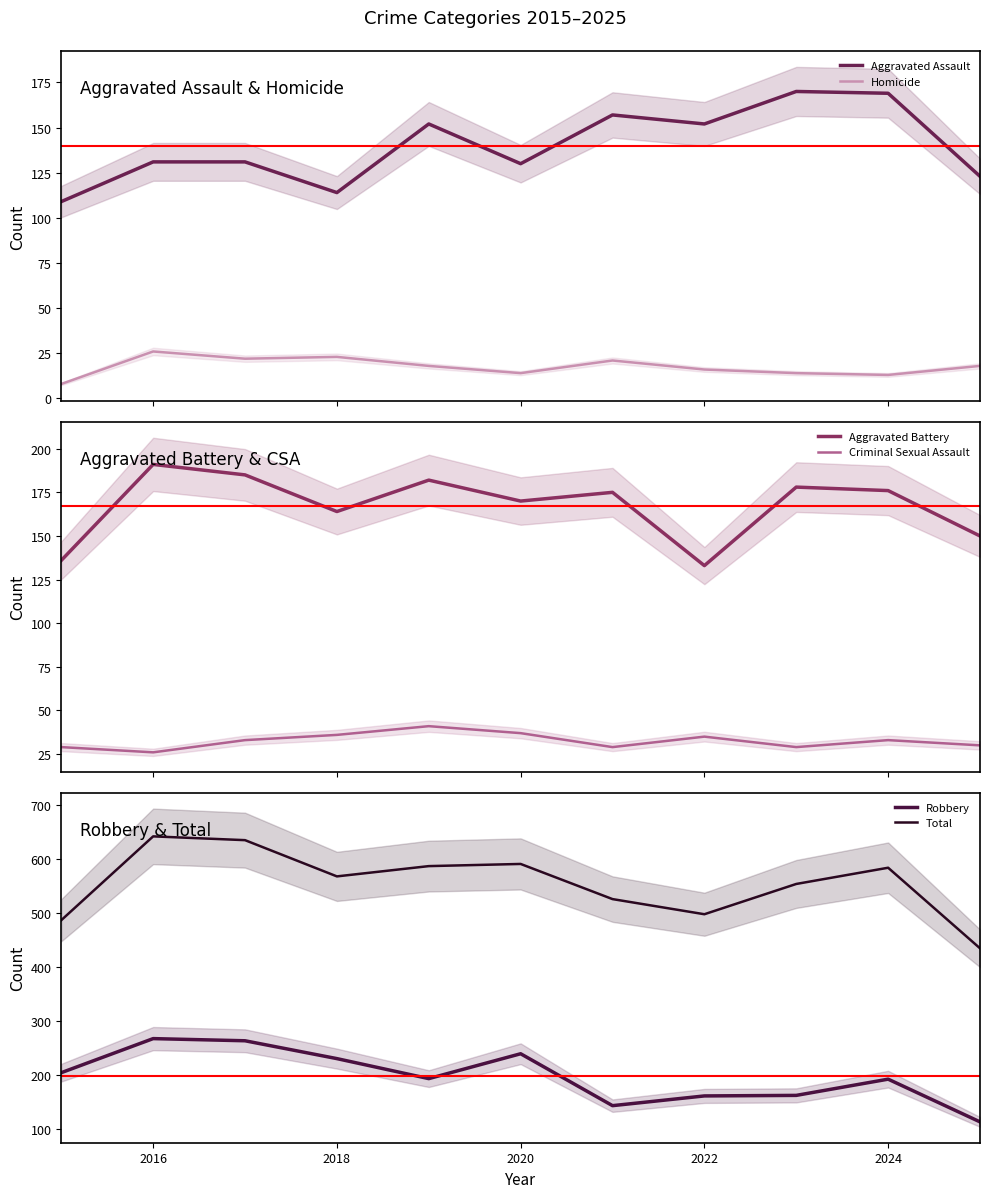

What is the minimum value for Homicide?

8